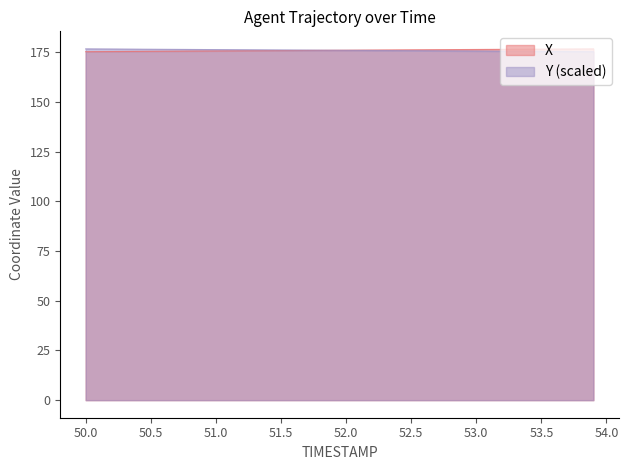

Reading left to right, extract all data points from this chart.

X: 175.2	175.2	175.3	175.3	175.3	175.4	175.4	175.5	175.5	175.5	175.6	175.6	175.6	175.7	175.7	175.8	175.8	175.8	175.9	175.9	175.9	176.0	176.0	176.1	176.1	176.1	176.2	176.2	176.2	176.3	176.3	176.3	176.4	176.4	176.4	176.5	176.5	176.5	176.6	176.6
Y: 176.6	176.6	176.5	176.5	176.5	176.4	176.4	176.3	176.3	176.3	176.2	176.2	176.2	176.1	176.1	176.1	176.0	176.0	176.0	175.9	175.9	175.8	175.8	175.8	175.7	175.7	175.7	175.6	175.6	175.6	175.5	175.5	175.4	175.4	175.4	175.3	175.3	175.3	175.2	175.2